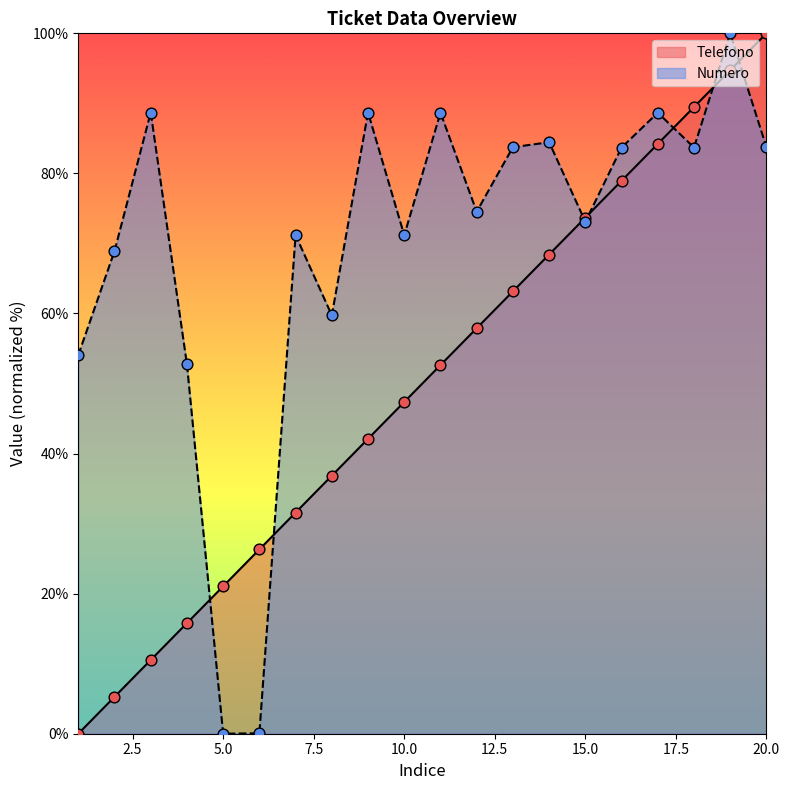

Is the value of Telefono at 20 greater than the value of Numero at 6?

Yes